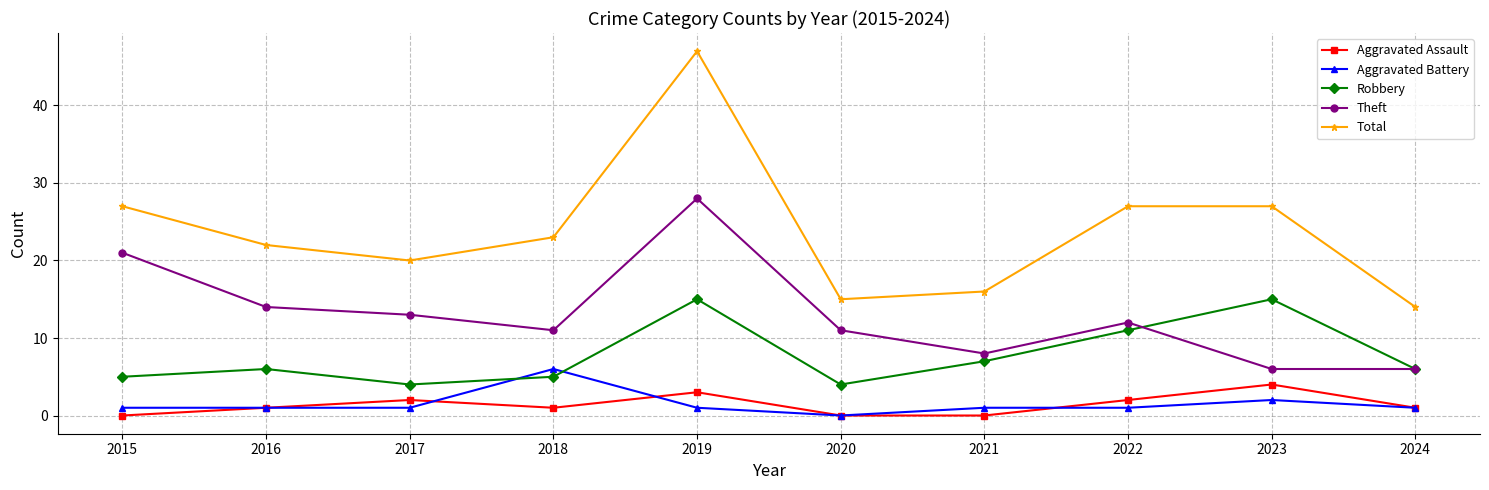

What is the sum of all Total values?

238